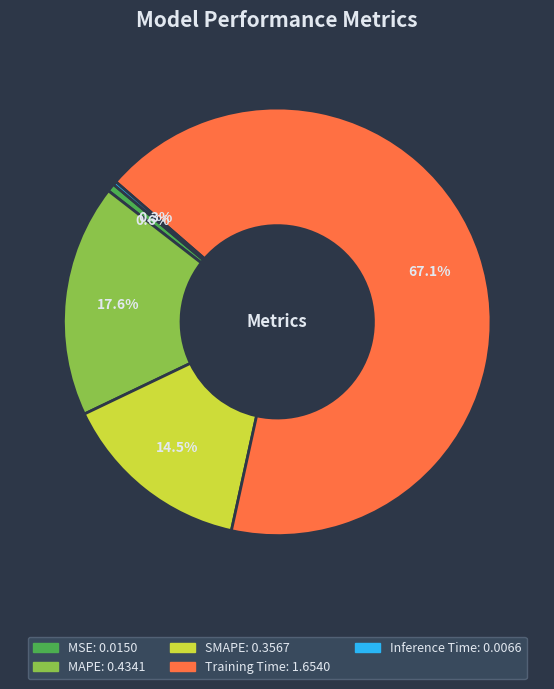

What percentage is the MSE slice, to the nearest percent?

1%